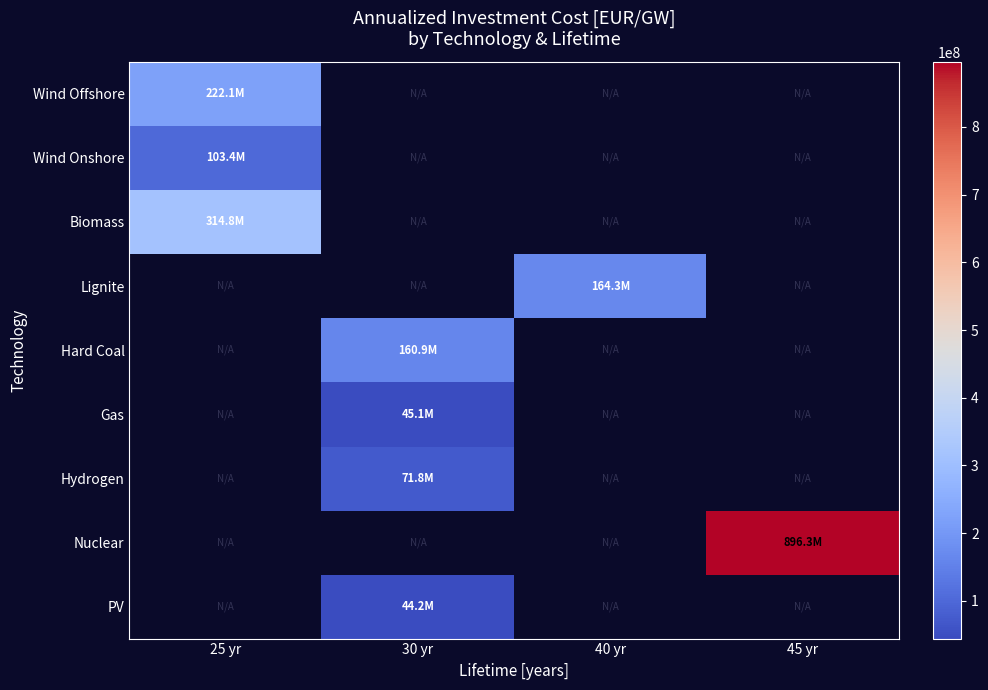

At which label is Wind Offshore closest to 222085653?

25 yr